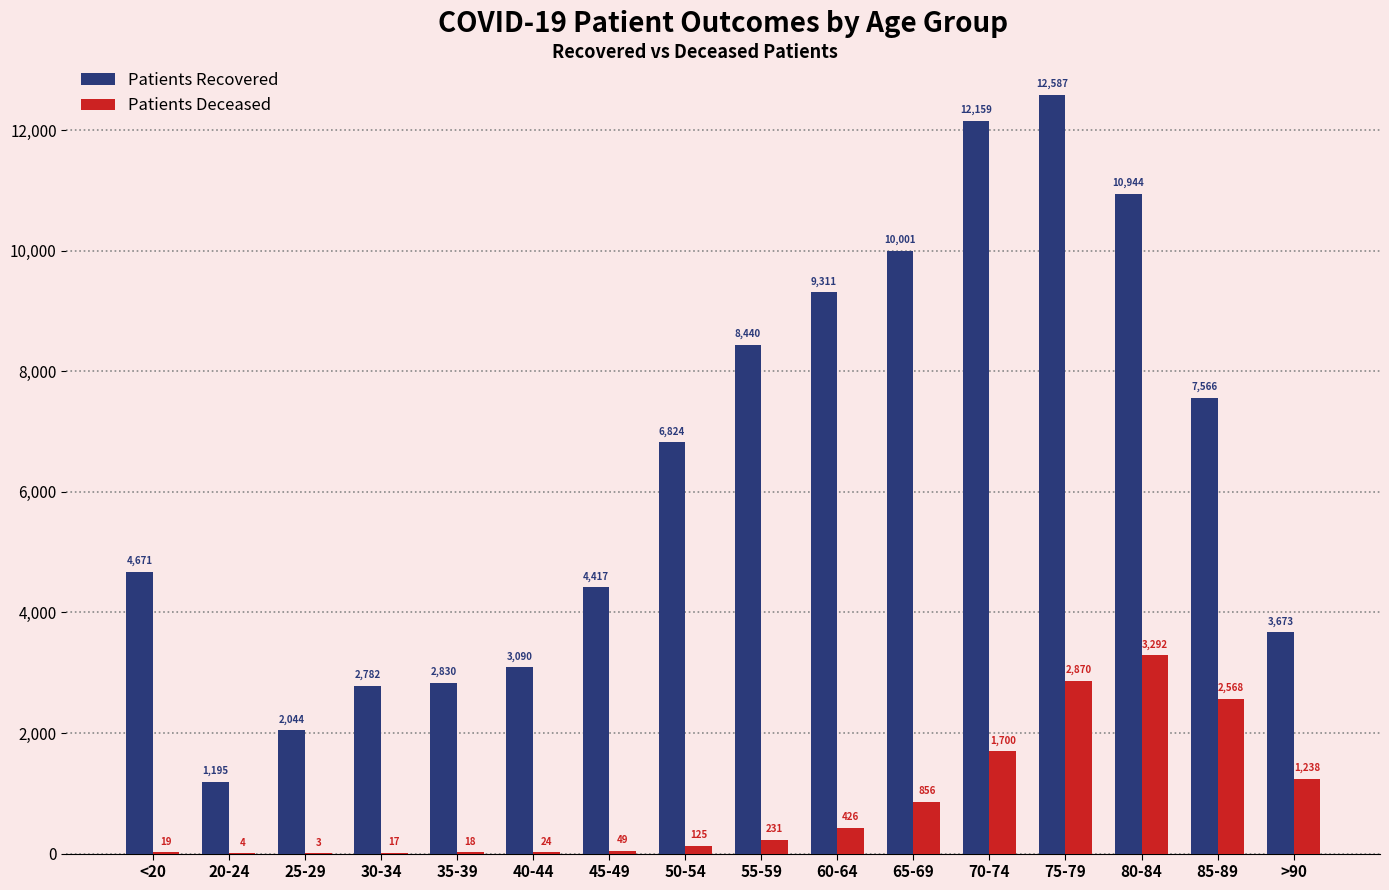

At which category is the sum across all series the highest?

75-79